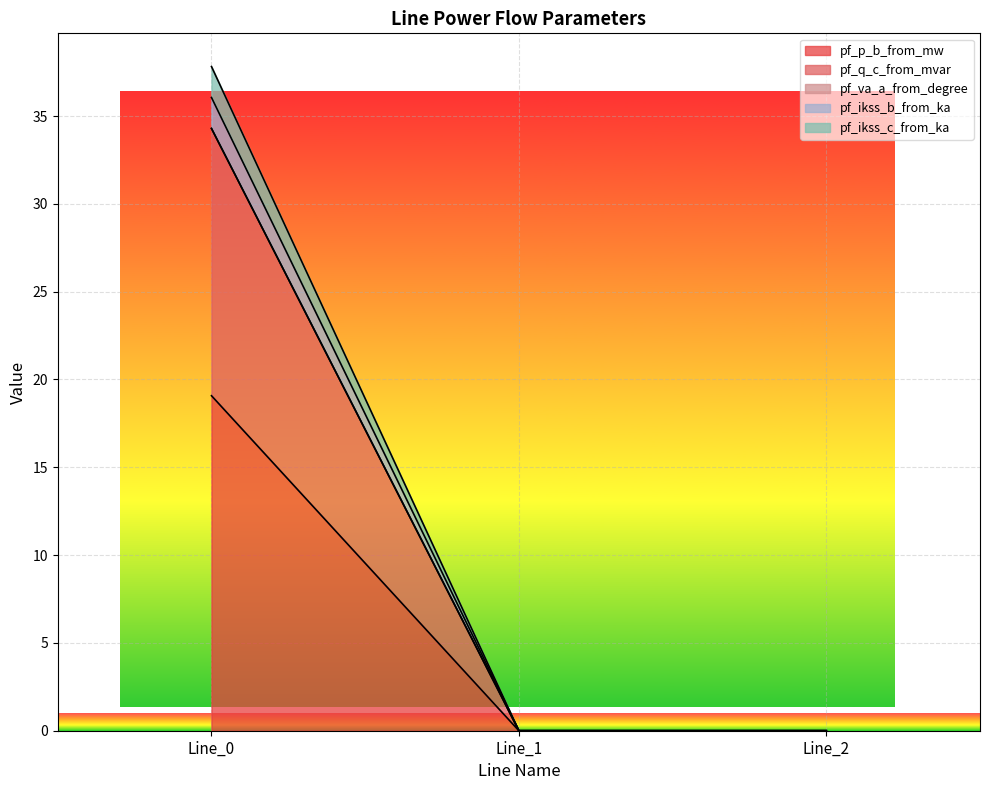

Which series has the largest total across all categories?

pf_ikss_c_from_ka